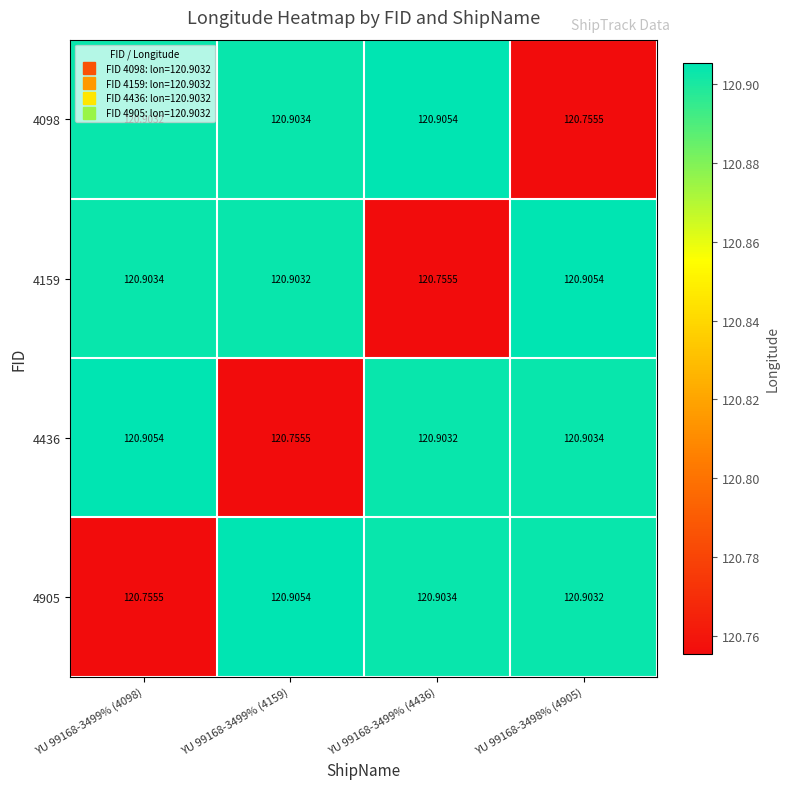

Is the value of 4159 at YU 99168-3499% (4159) greater than the value of 4905 at YU 99168-3499% (4098)?

Yes